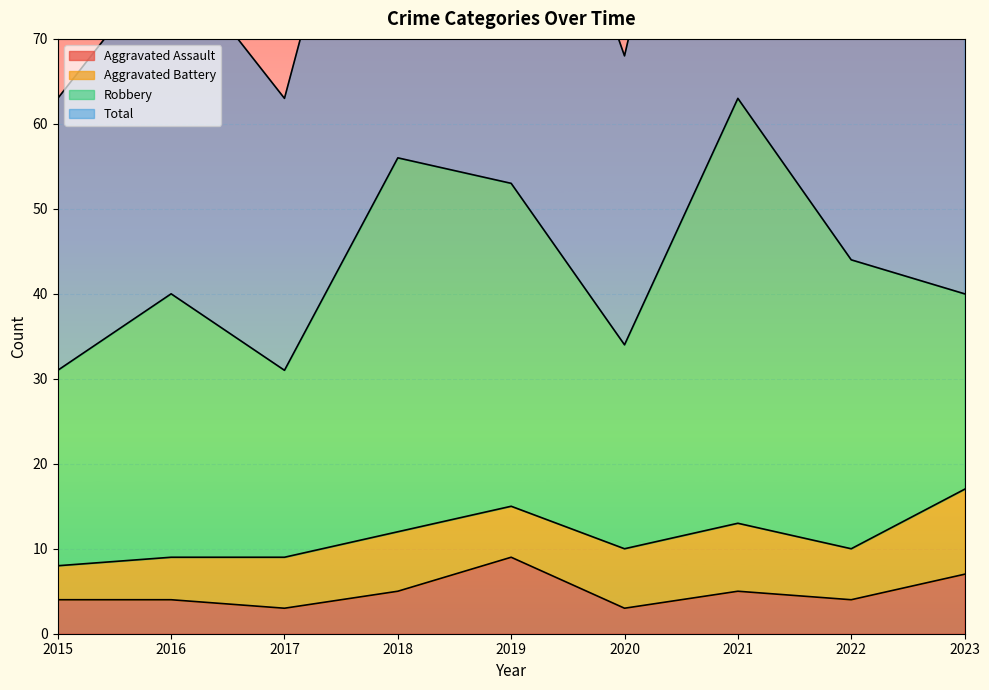

What is the minimum value for Aggravated Assault?

3